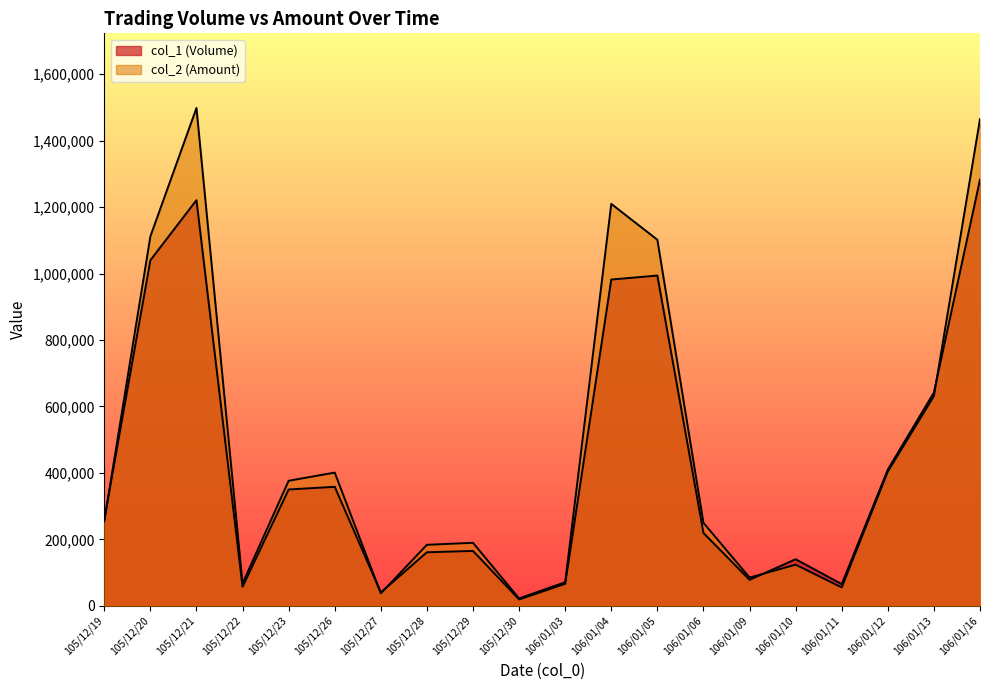

The value of col_2 (Amount) at 106/01/12 is 403680. True or false?

True